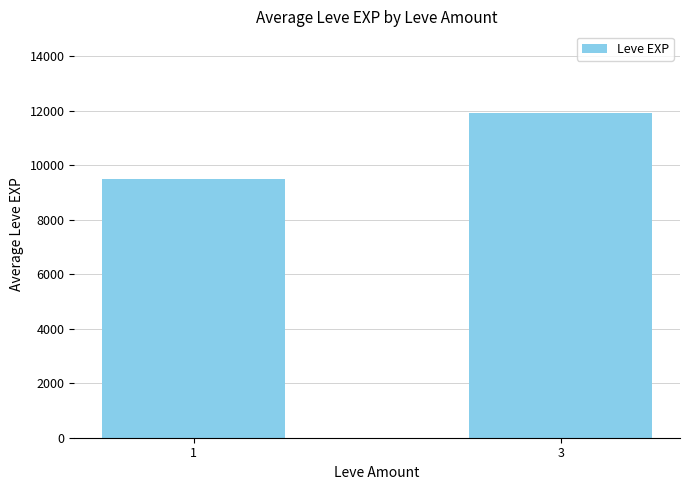

List the labels in order of value, smallest first.

1, 3